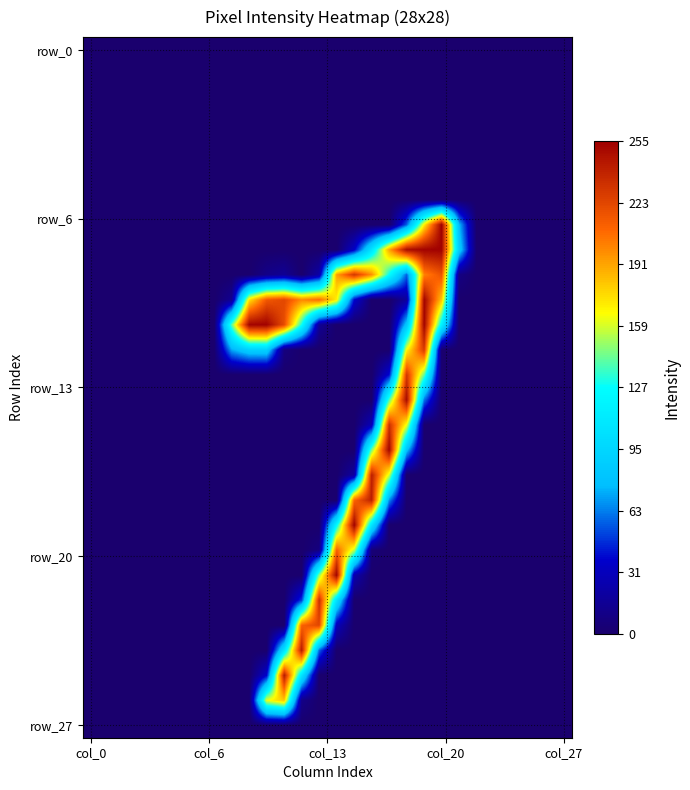

At which category is the sum across all series the highest?

19